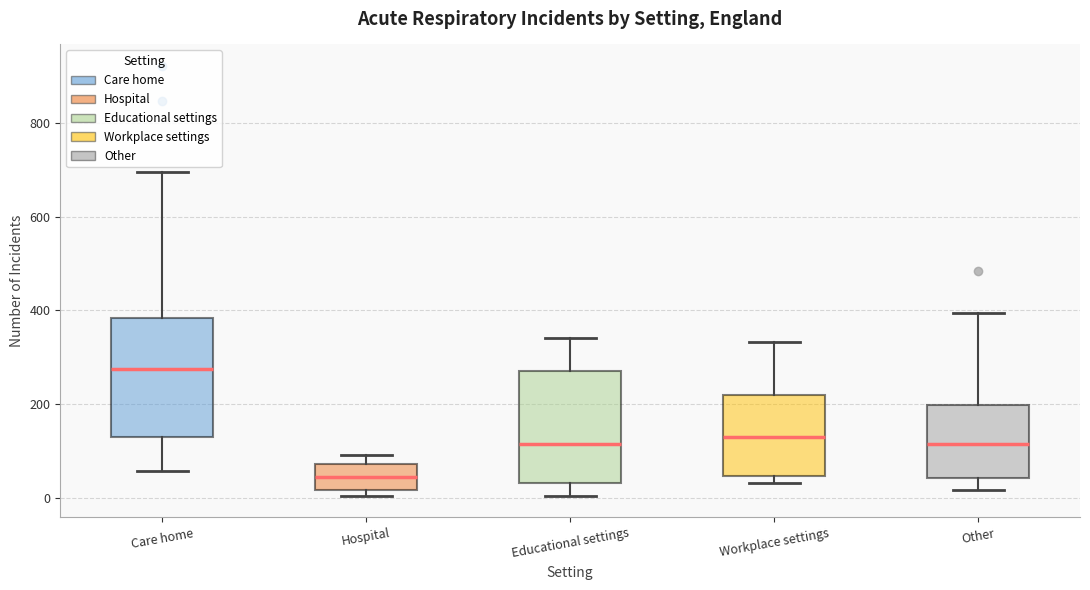

Reading left to right, read every box against the y-axis: the position of its median line, the range the box covers, and the ends of its whiskers. The values are not printed on the chart, so give them approximately, as read against the axis.

Care home: median 280, box 140 to 380, whiskers 60 to 700
Hospital: median 40, box 20 to 80, whiskers 0 to 100
Educational settings: median 120, box 40 to 280, whiskers 0 to 340
Workplace settings: median 140, box 40 to 220, whiskers 40 (just below the box's lower edge) to 340
Other: median 120, box 40 to 200, whiskers 20 to 400